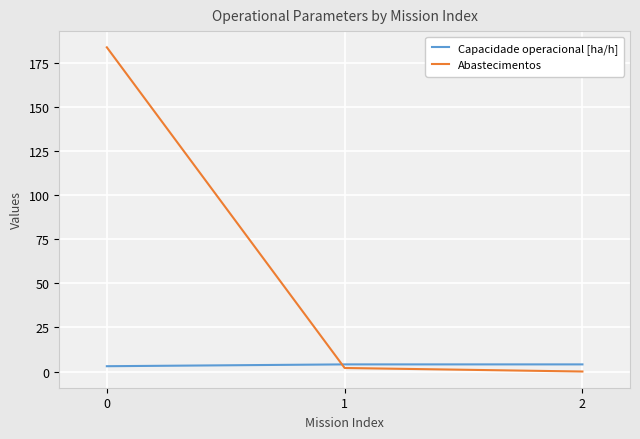

How many data points does each series have?

3